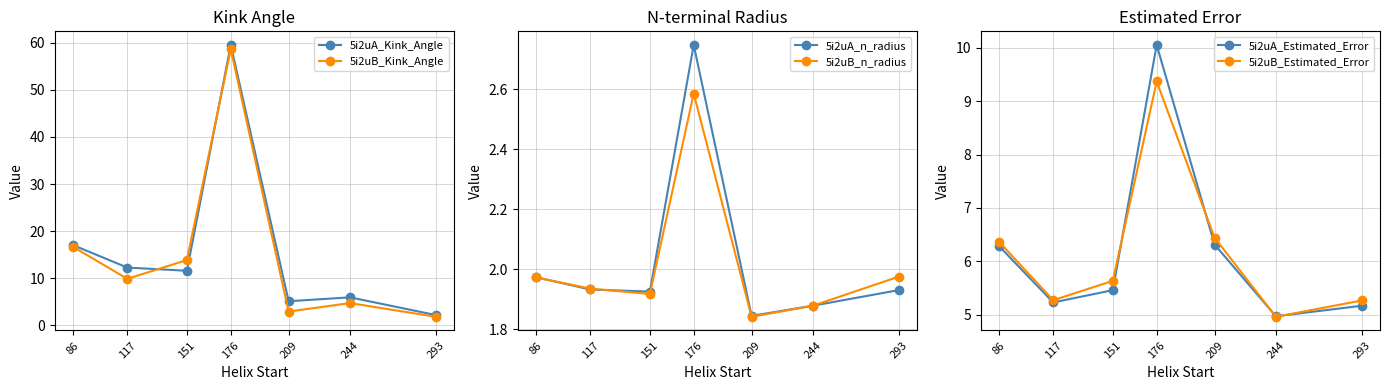

Does the chart display data point markers on the line(s)?

Yes